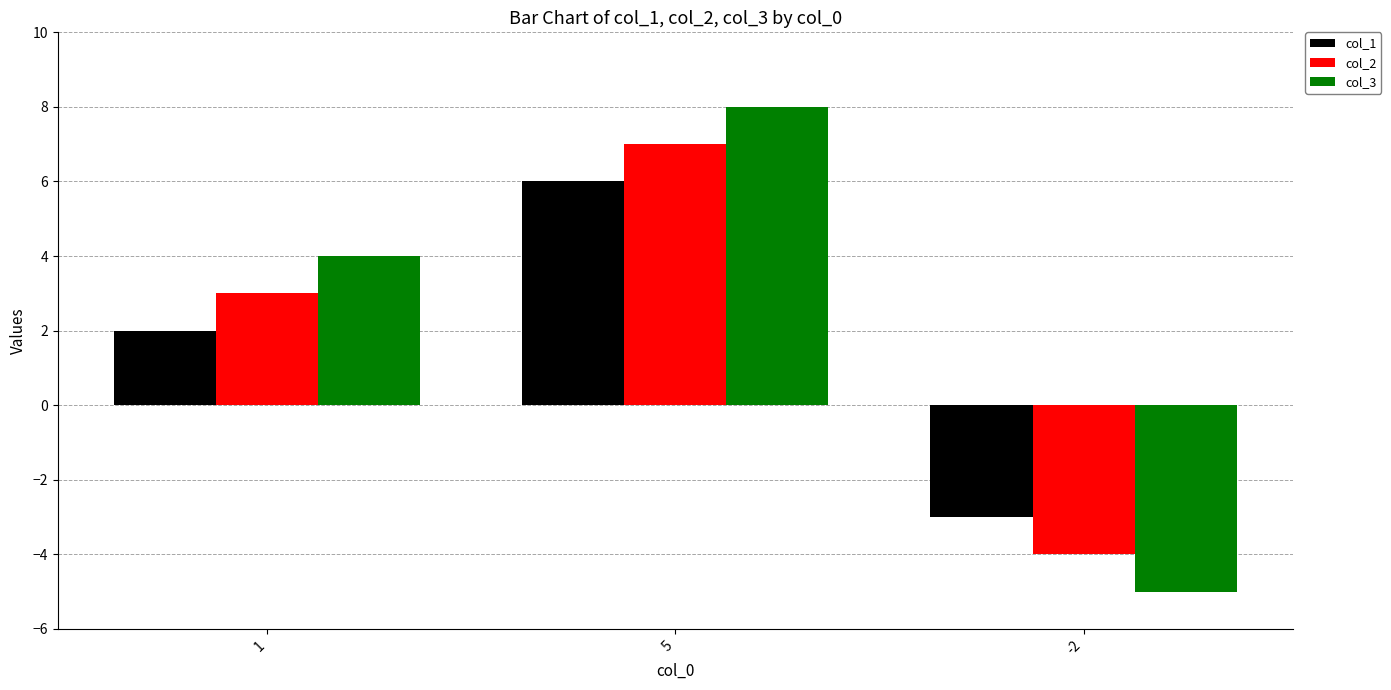

Which series changed the most between 5 and -2?

col_3